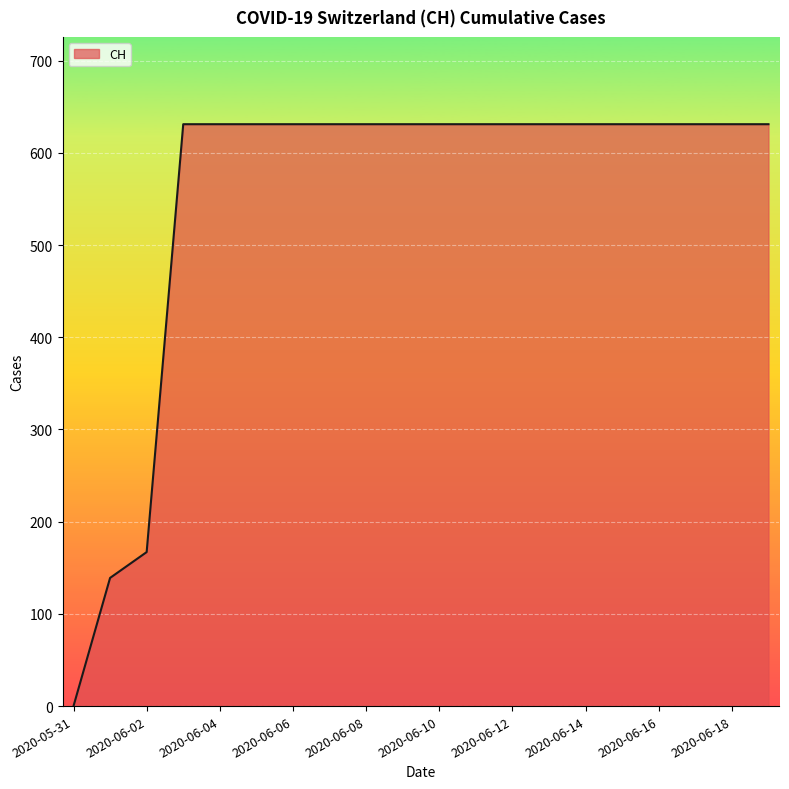

What is the difference between the maximum and minimum values?

631